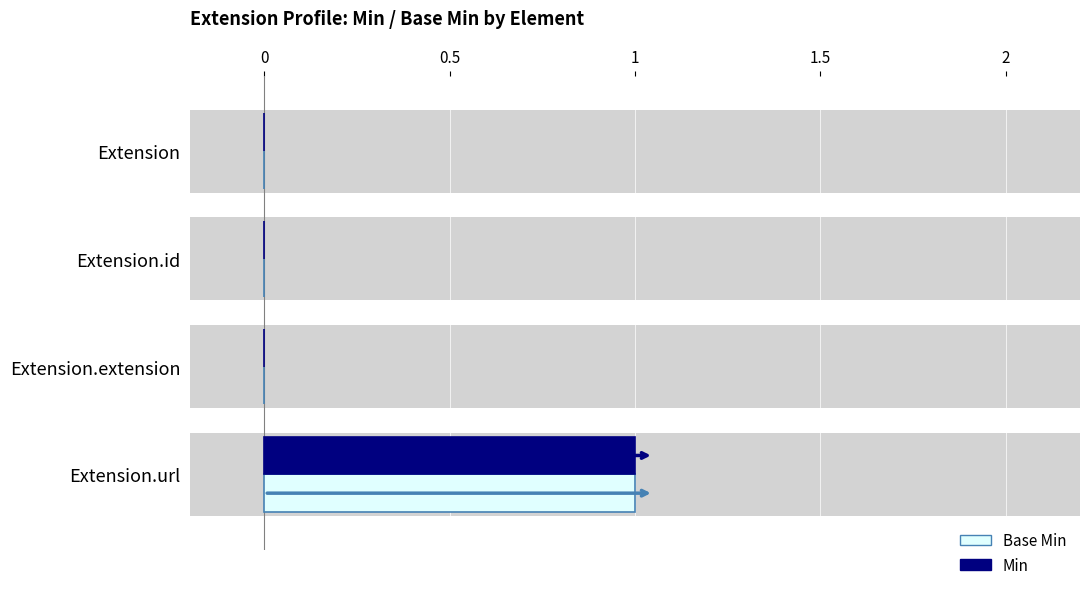

What are all the series names shown in the legend?

Base Min, Min